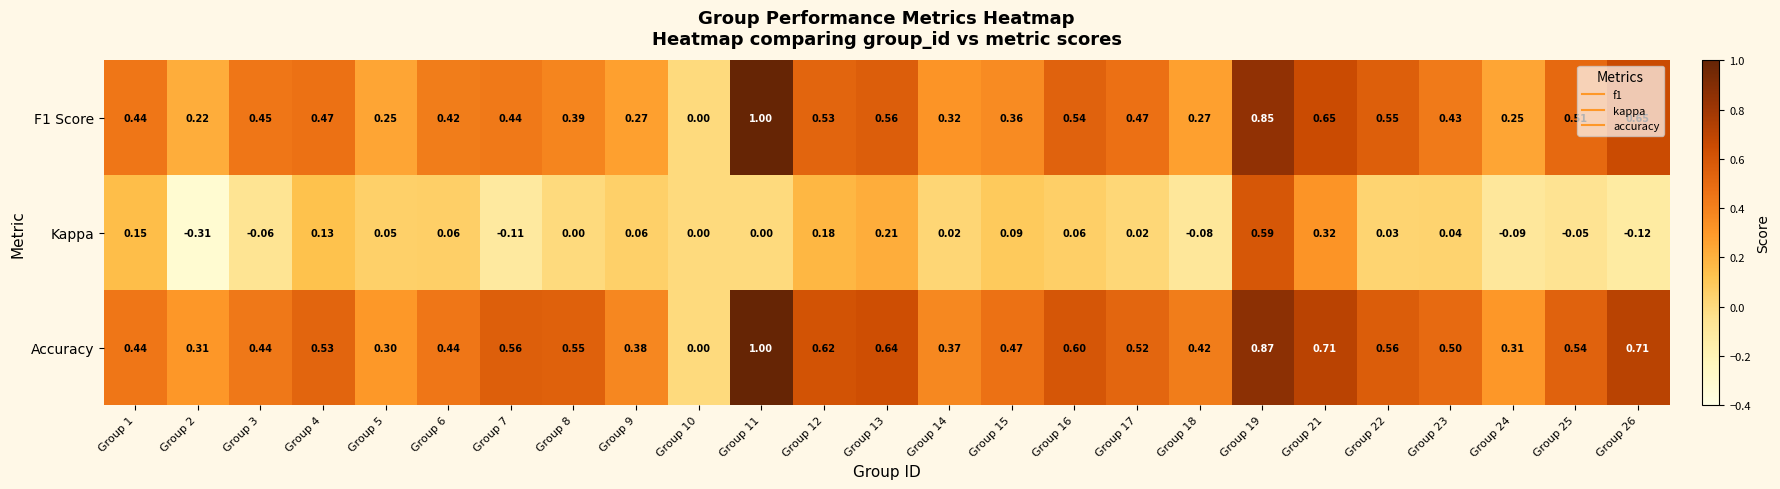

How many series are shown in this chart?

3